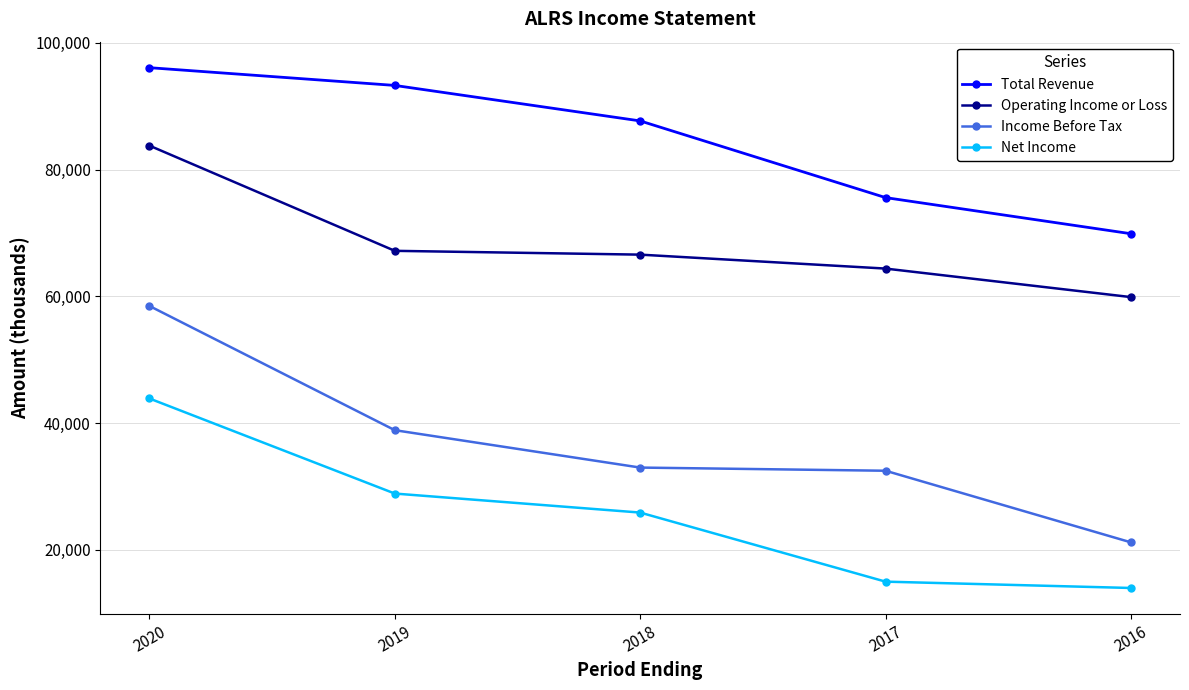

At 2019, list the series in order from smallest to largest.

Net Income, Income Before Tax, Operating Income or Loss, Total Revenue